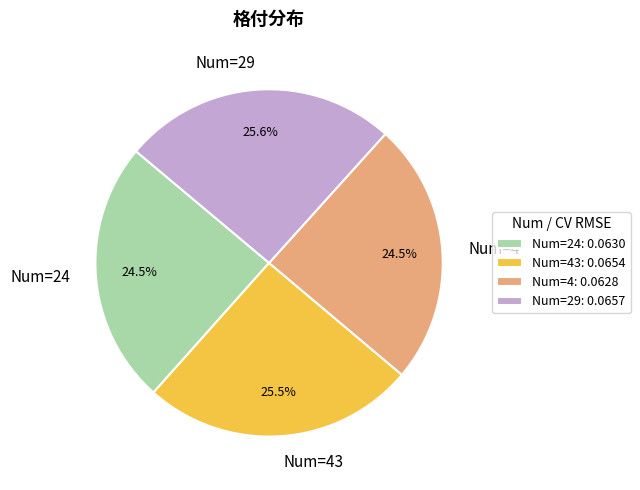

How many slices are in this pie chart?

4